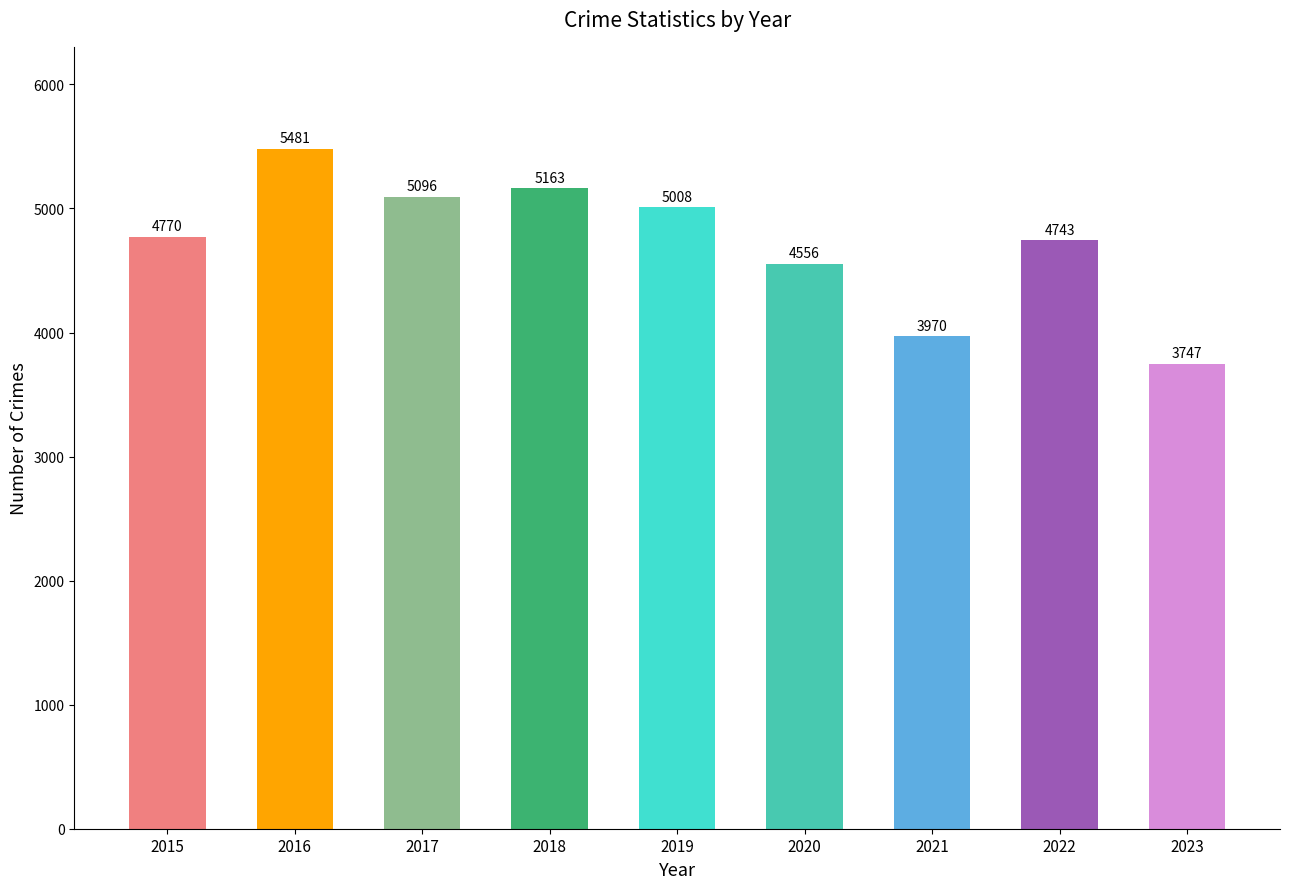

What is the change in value from 2021 to 2022?

+773